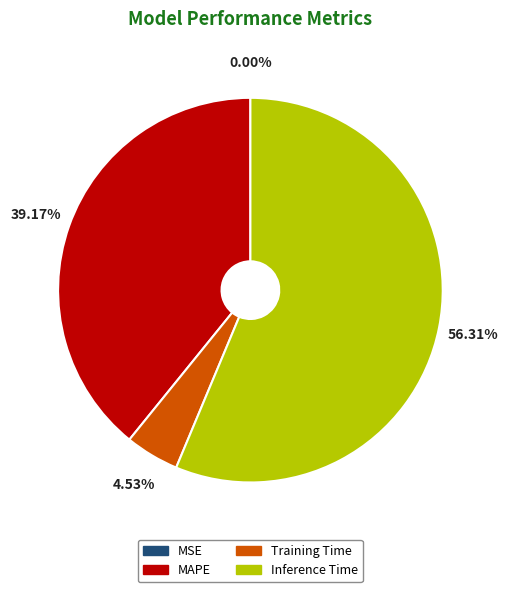

Is there any slice that represents more than half of the pie?

Yes